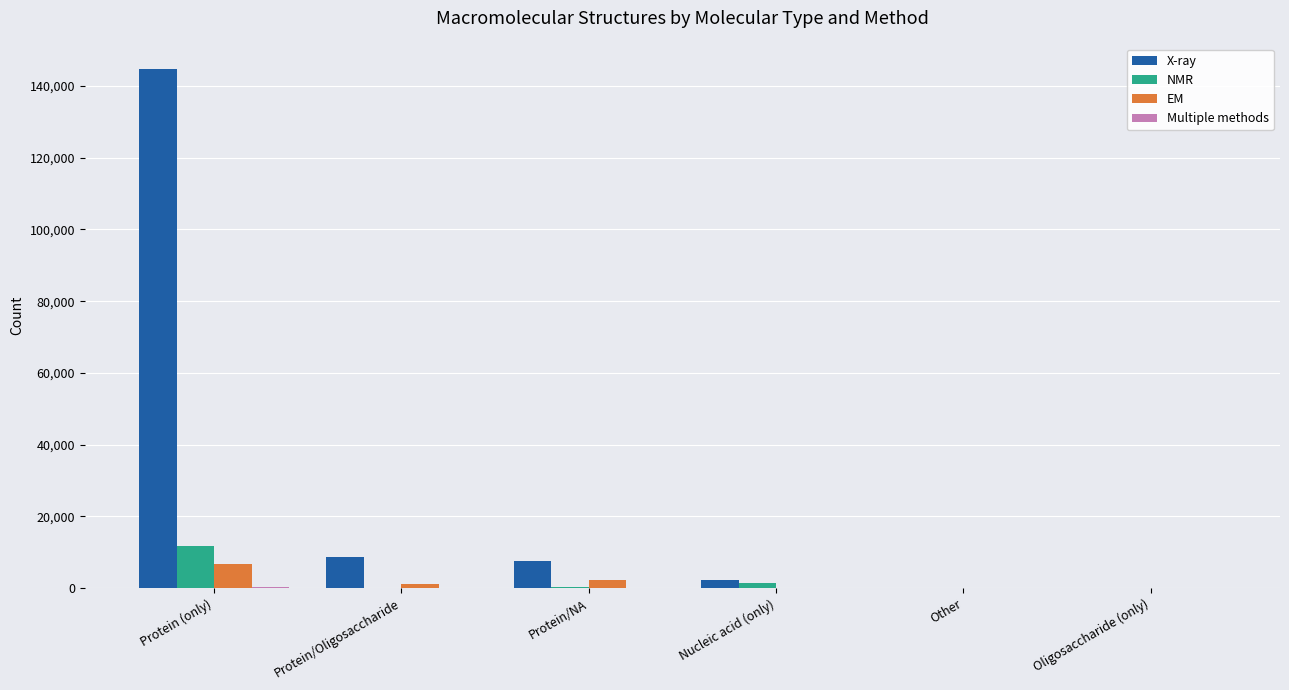

How many distinct data groups are displayed?

4